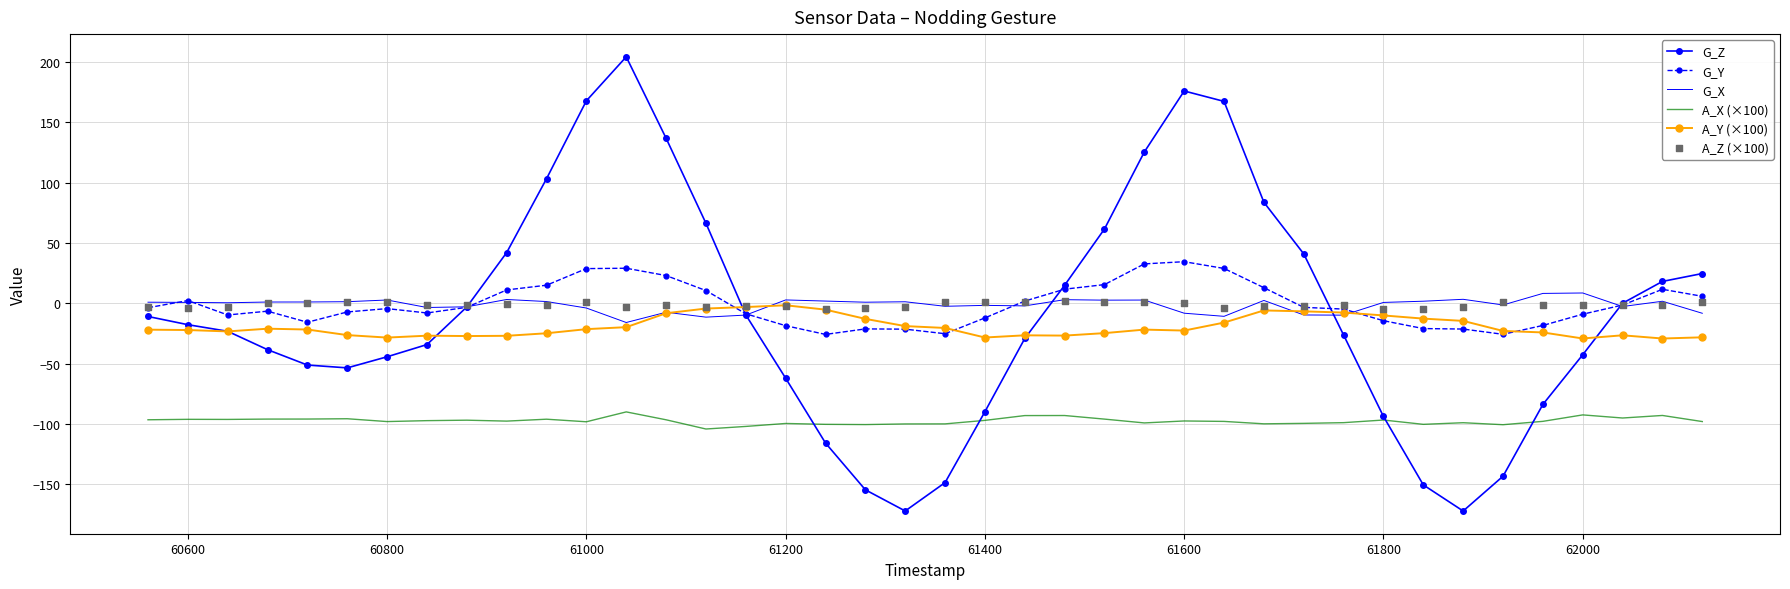

What are all the series names shown in the legend?

G_Z, G_Y, G_X, A_X (×100), A_Y (×100), A_Z (×100)